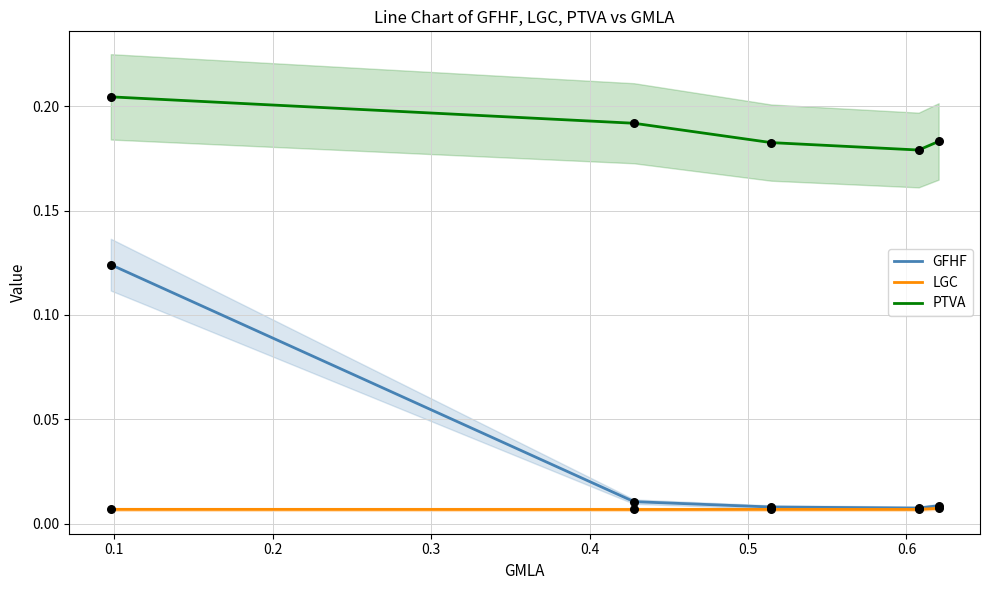

True or false: GFHF and PTVA intersect in this chart.

False